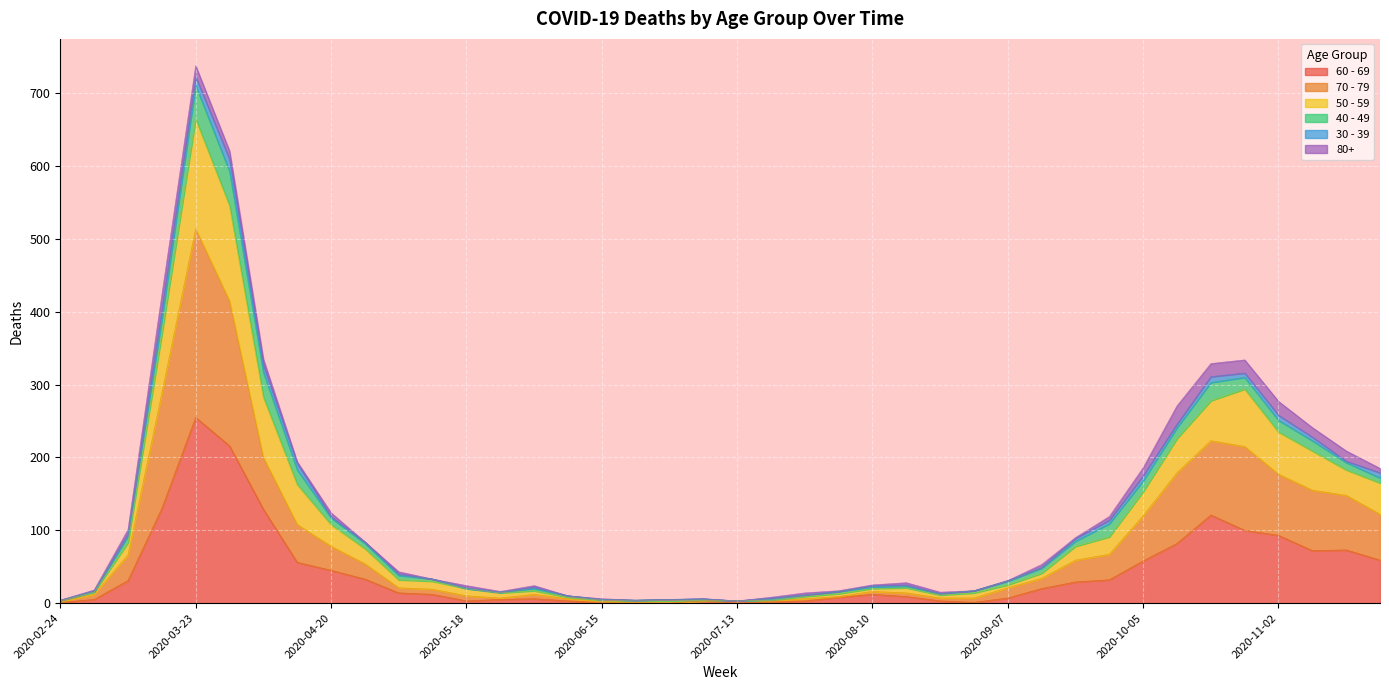

Does the chart display data point markers on the line(s)?

No